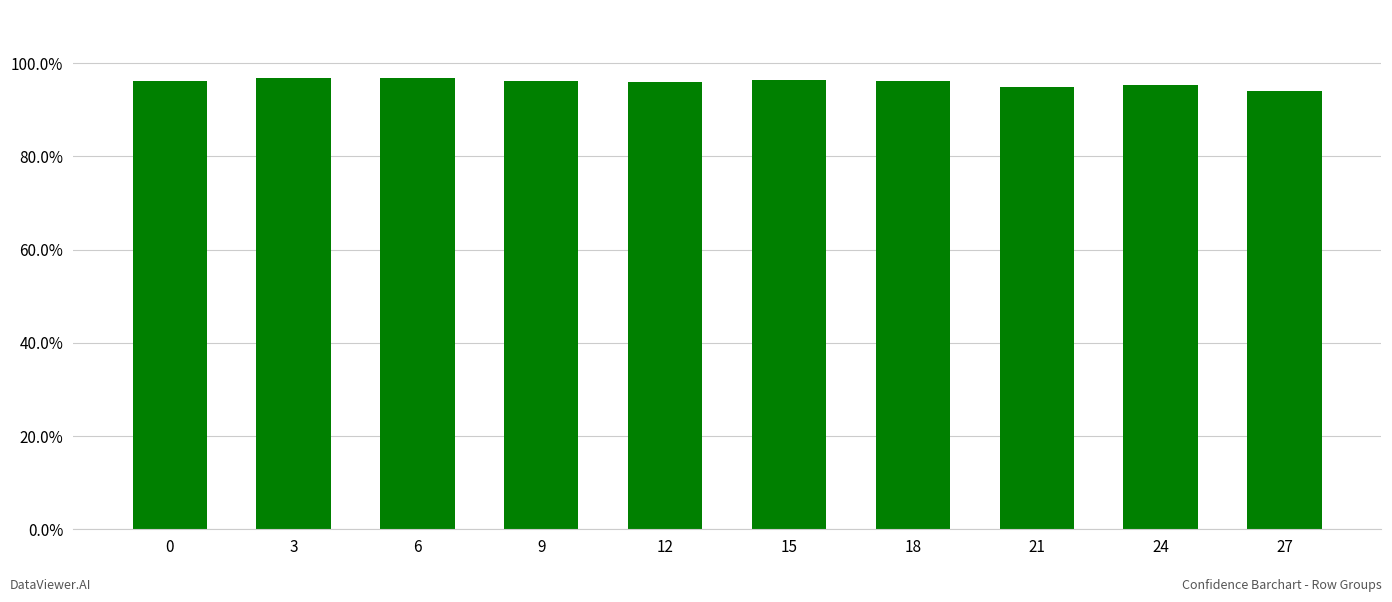

Are the bars horizontal?

No